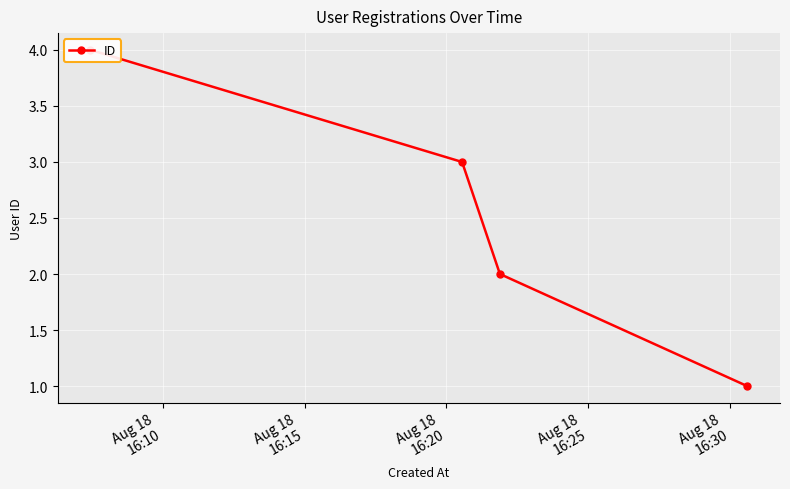

Between Aug 18
16:15 and Aug 18
16:25, which is larger?

Aug 18
16:15